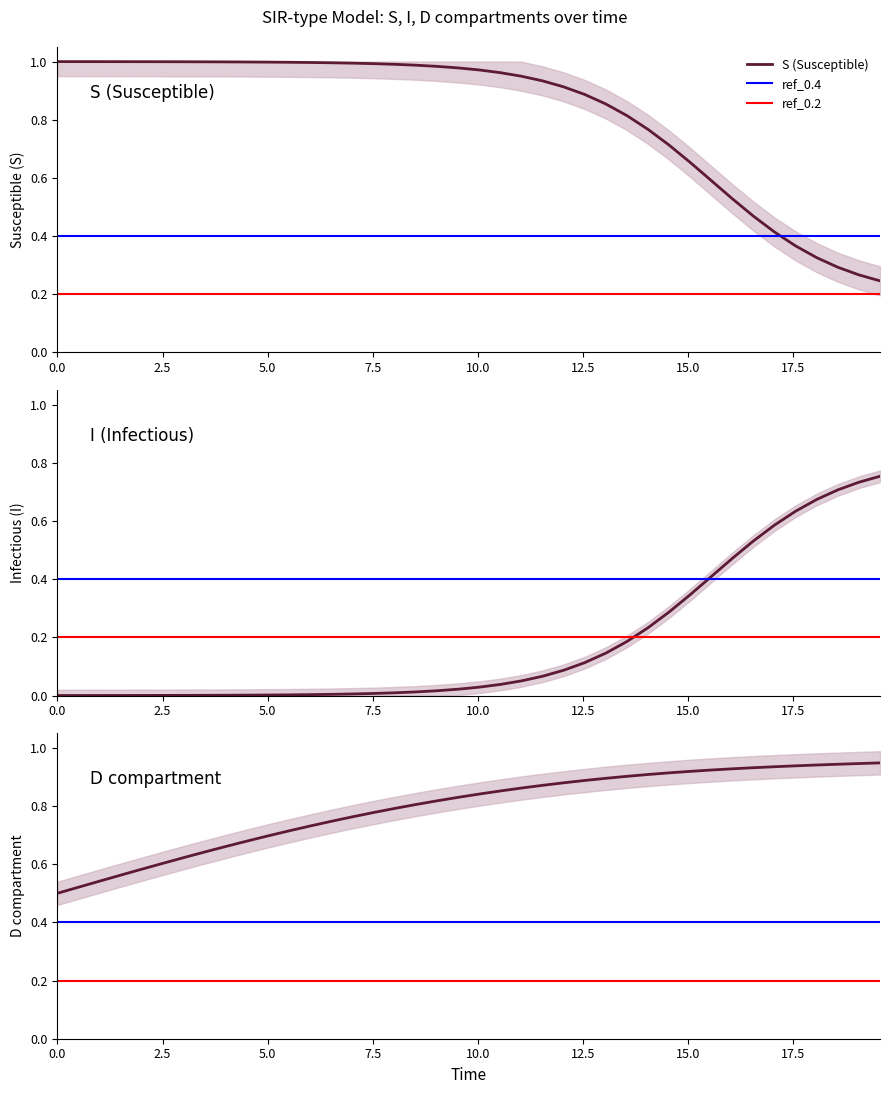

What is the maximum value for C?

0.9